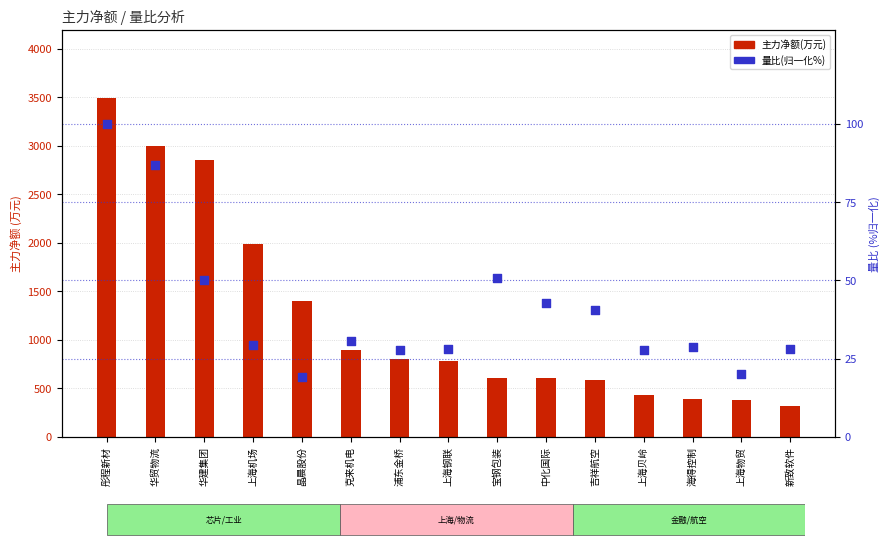

Which series reaches the maximum Y coordinate?

主力净额(万元)